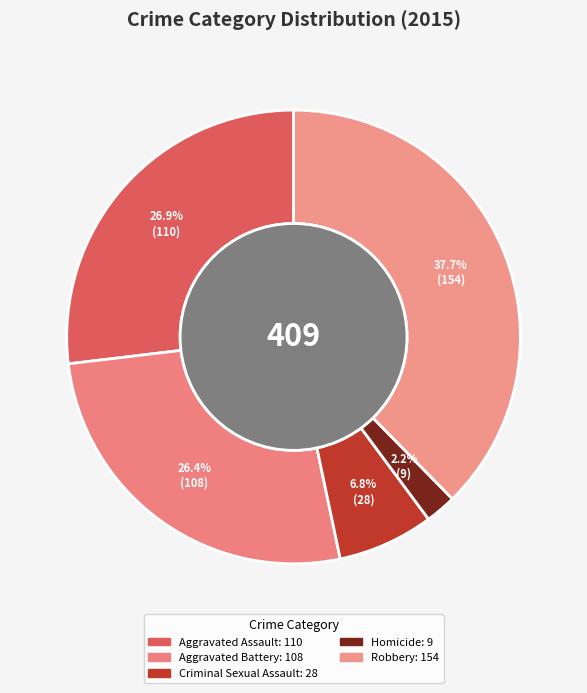

What percentage is the Homicide slice, to the nearest percent?

2%